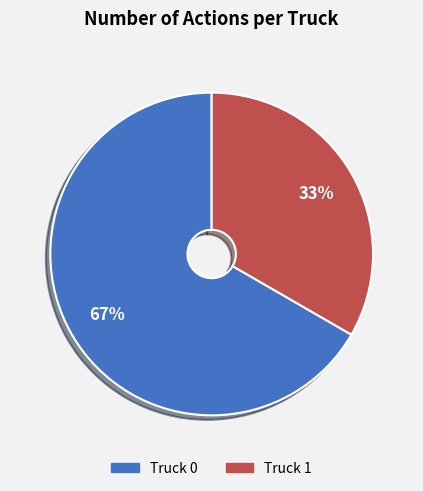

To the nearest percent, what is the average slice percentage?

50%